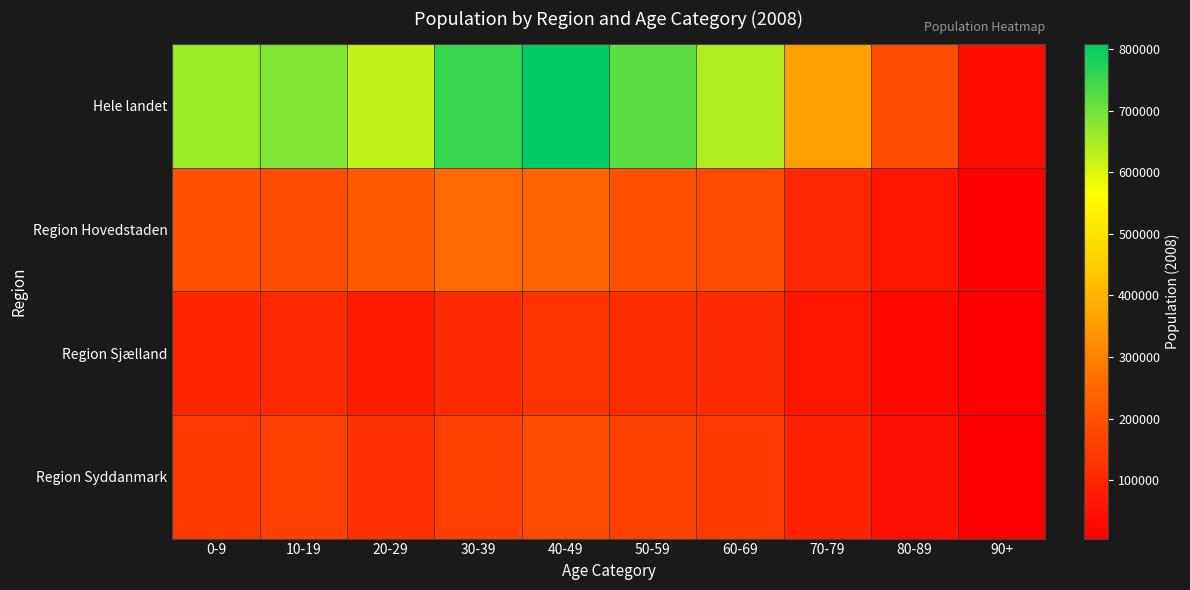

What is the smallest value displayed?

4972